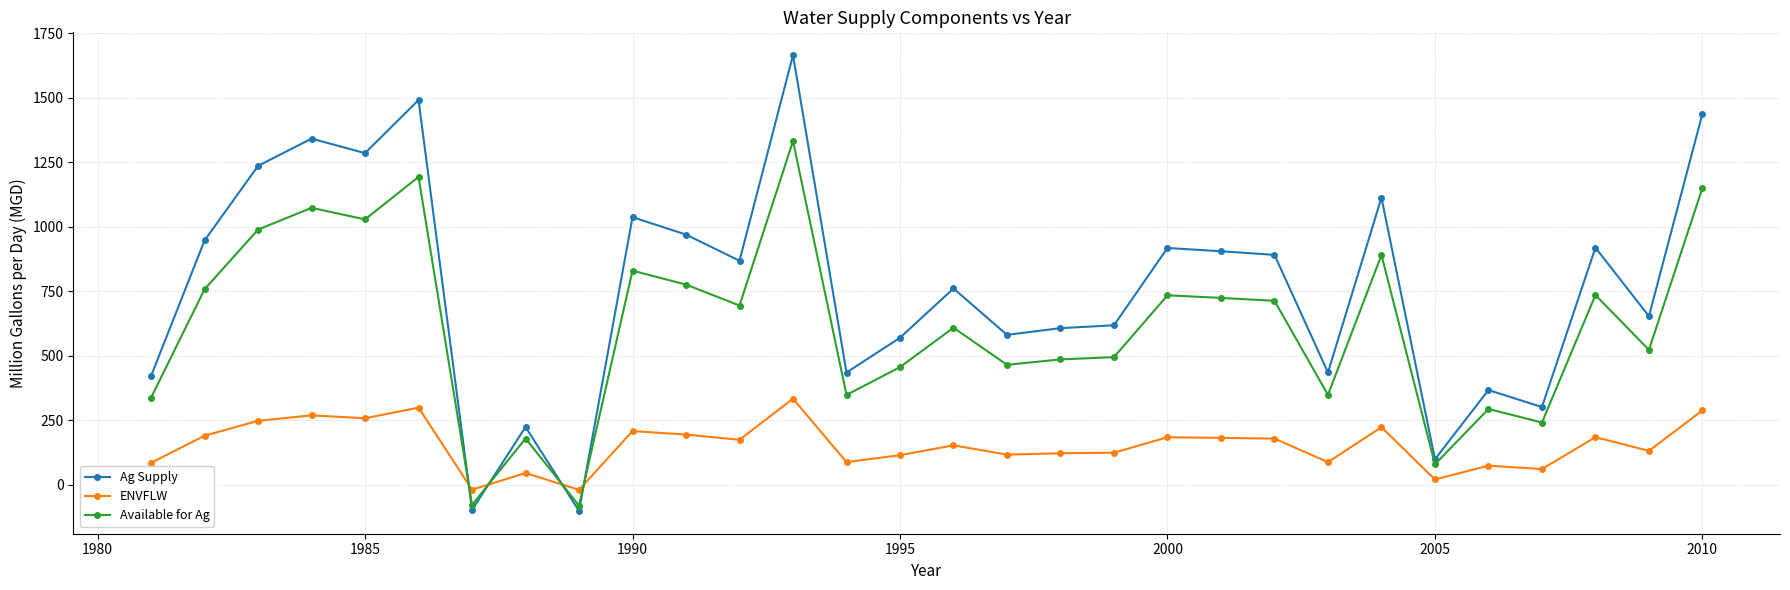

How many intersections are there between ENVFLW and Ag Supply?

4